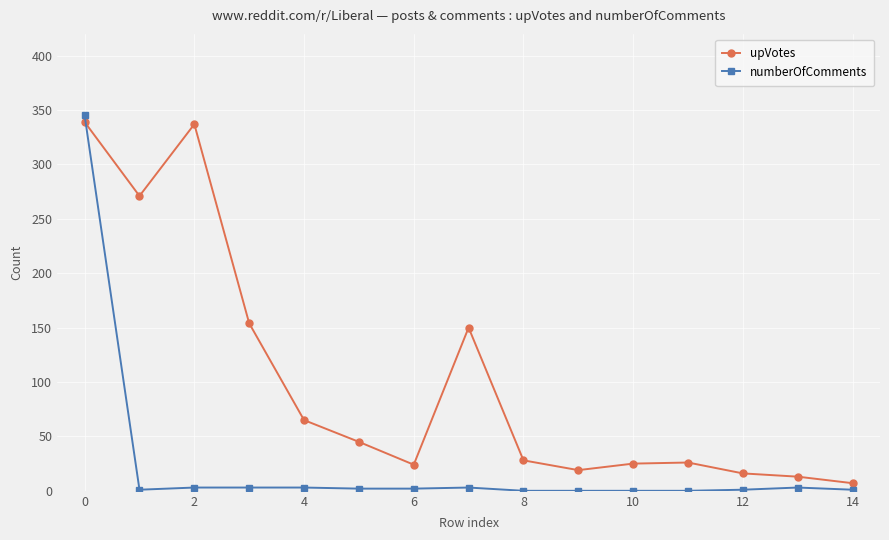

List the series in order of their overall mean, lowest first.

numberOfComments, upVotes